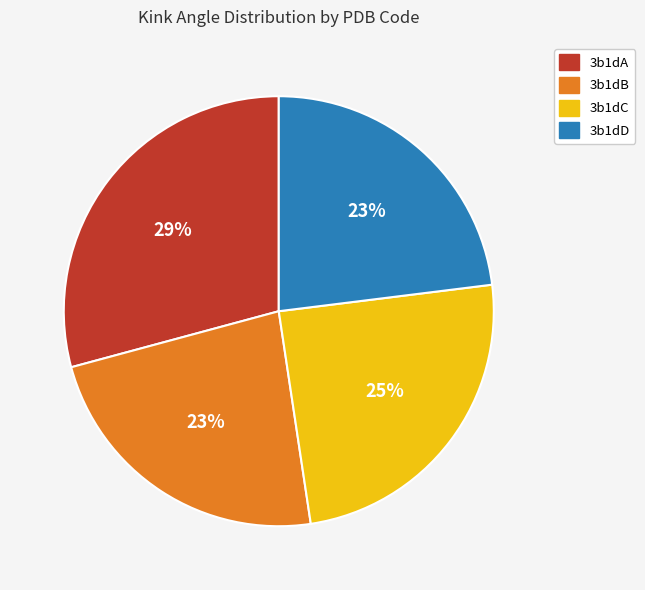

Approximately how many times larger is the value at 3b1dA compared to 3b1dC?

1.2